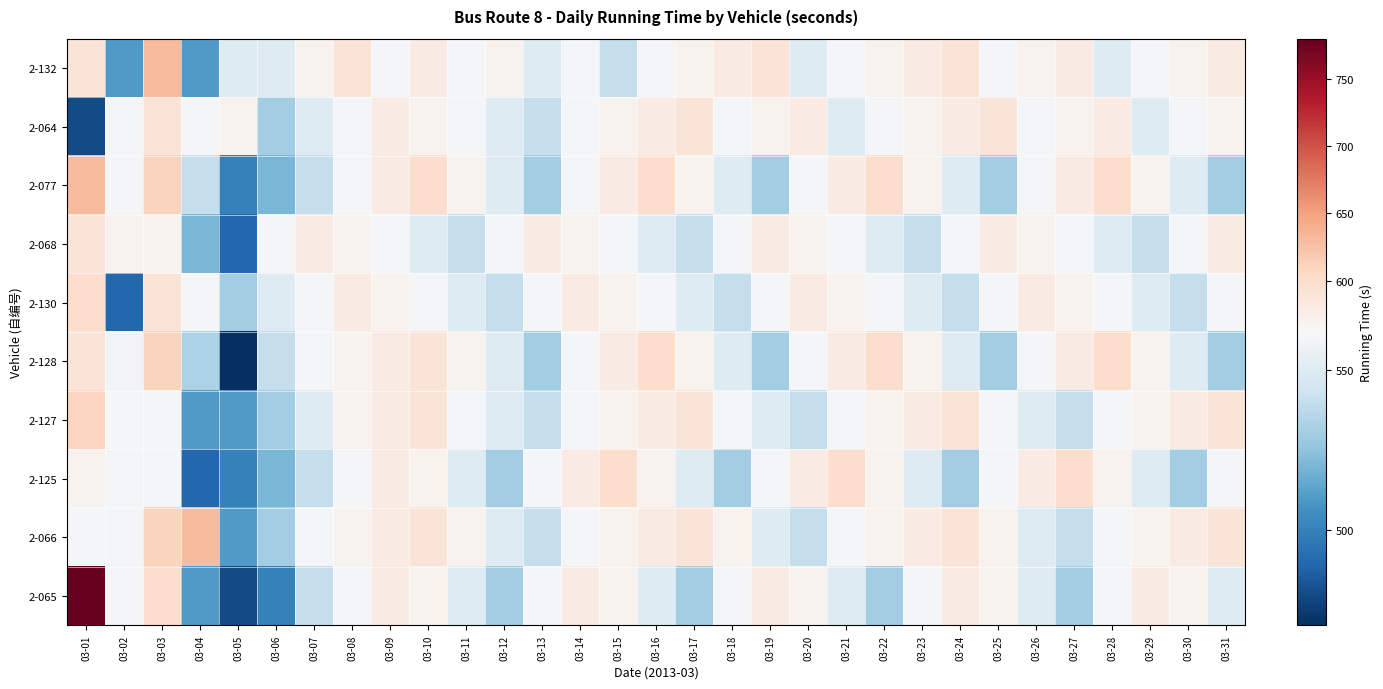

Rank the series by their maximum value, from lowest to highest.

2-068, 2-064, 2-130, 2-125, 2-127, 2-128, 2-132, 2-077, 2-066, 2-065